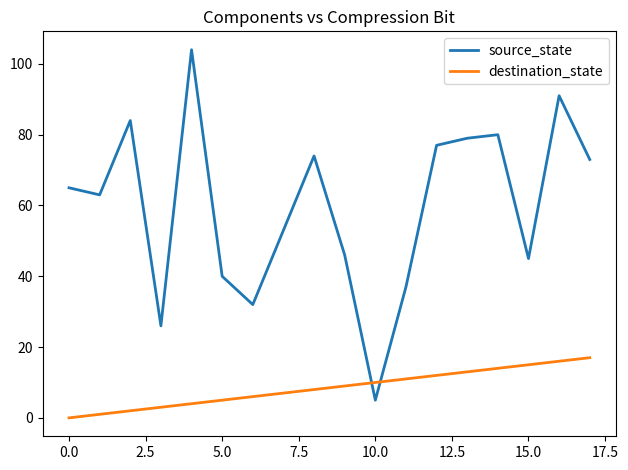

True or false: source_state and destination_state intersect in this chart.

True